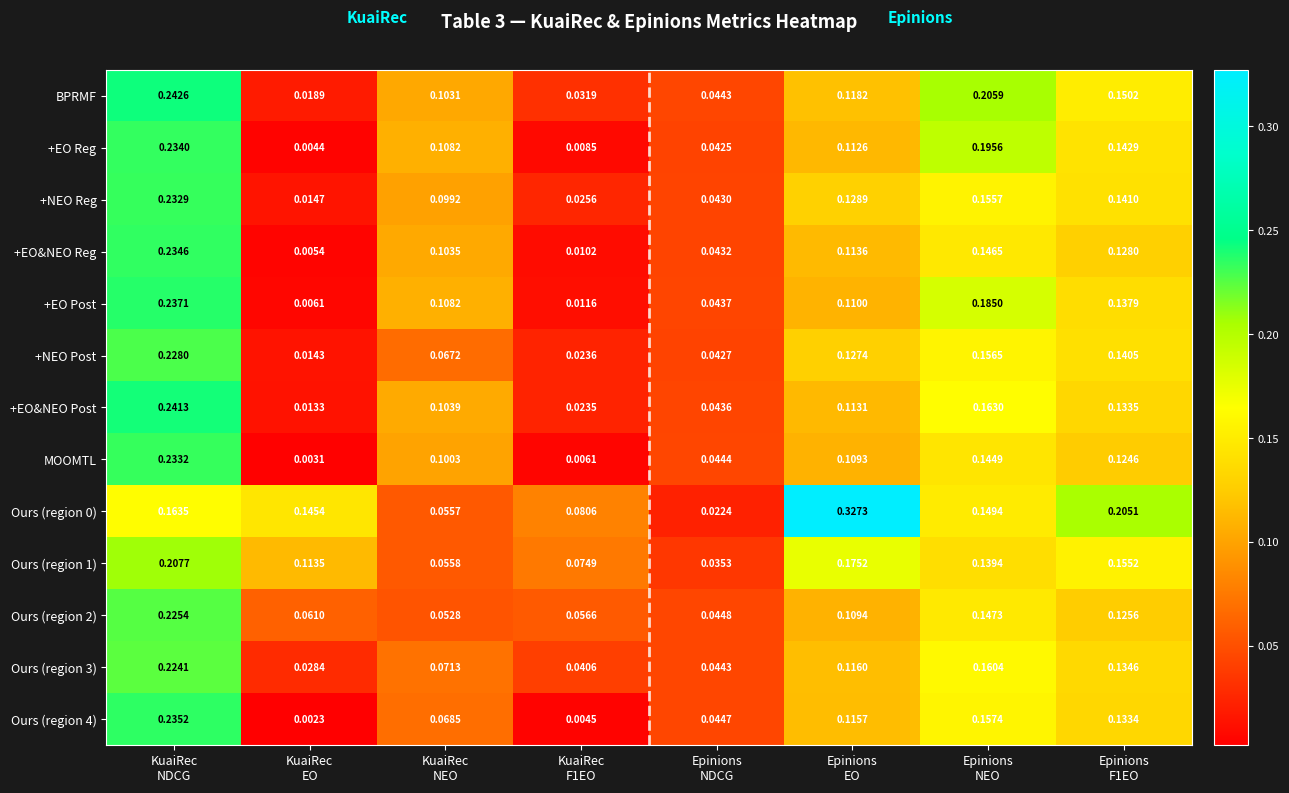

At how many categories does at least one series exceed 0?

8